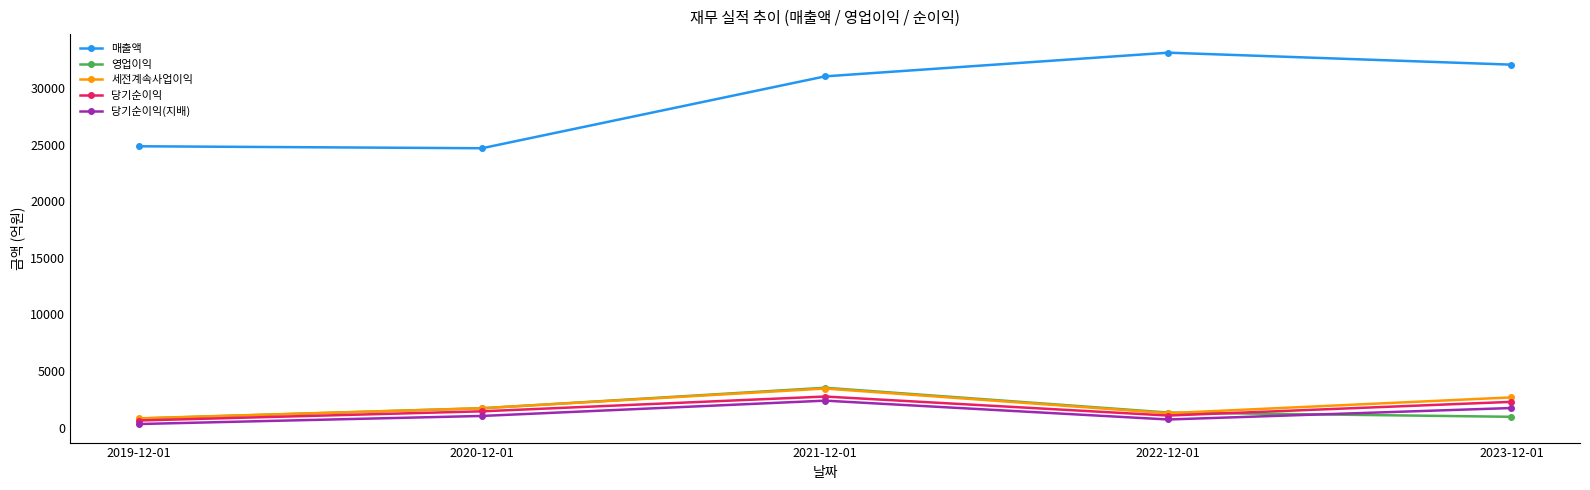

Reading right to left, transcribe all the data shown in this chart.

매출액: 32109	33168	31073	24712	24886
영업이익: 948	1323	3517	1703	794
세전계속사업이익: 2665	1267	3449	1707	810
당기순이익: 2270	1058	2741	1433	620
당기순이익(지배): 1724	710	2377	1023	309